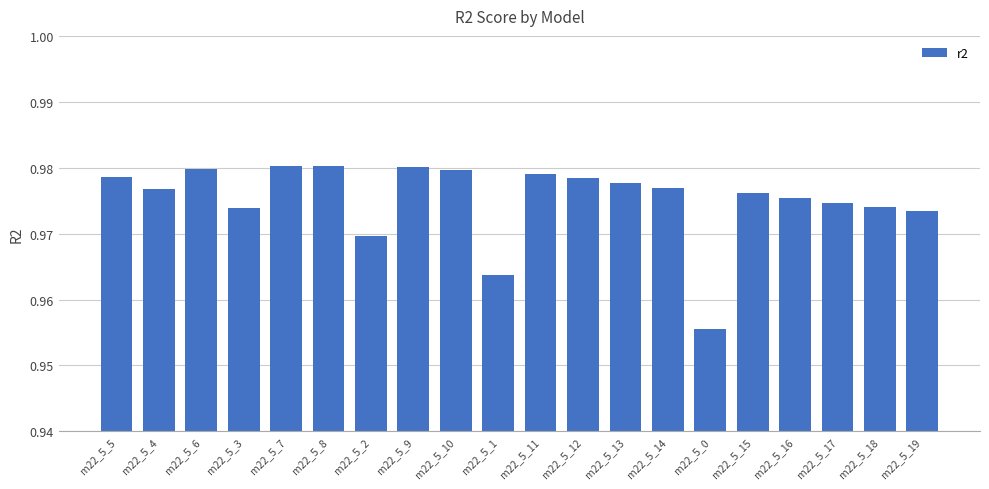

What is the label of the 10th bar from the left?

m22_5_1